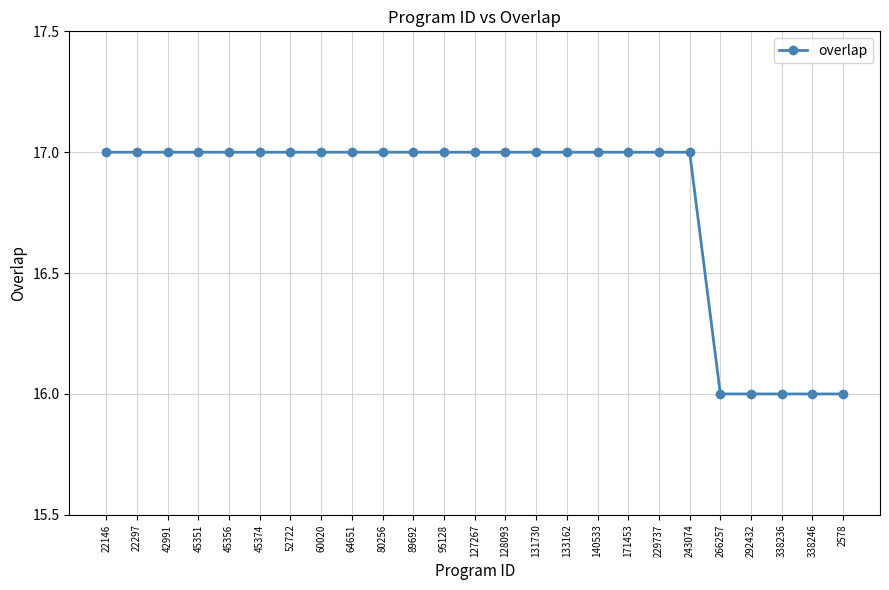

What is the sum of the values at 131730 and 140533?

34